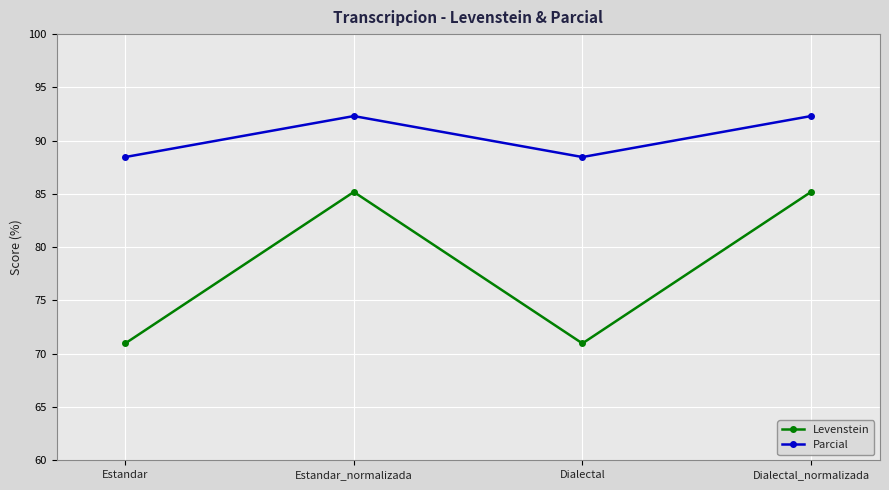

Does the chart display data point markers on the line(s)?

Yes